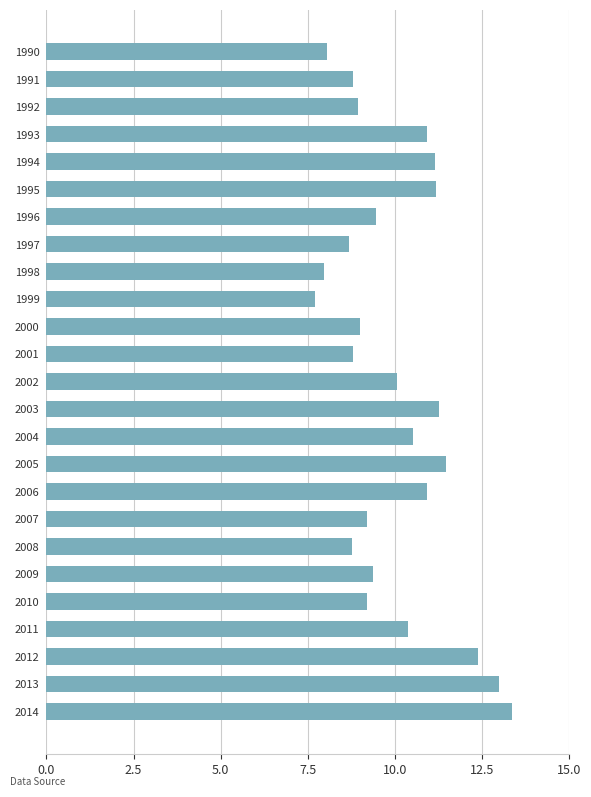

What is the change in value from 1990 to 2003?

+3.2